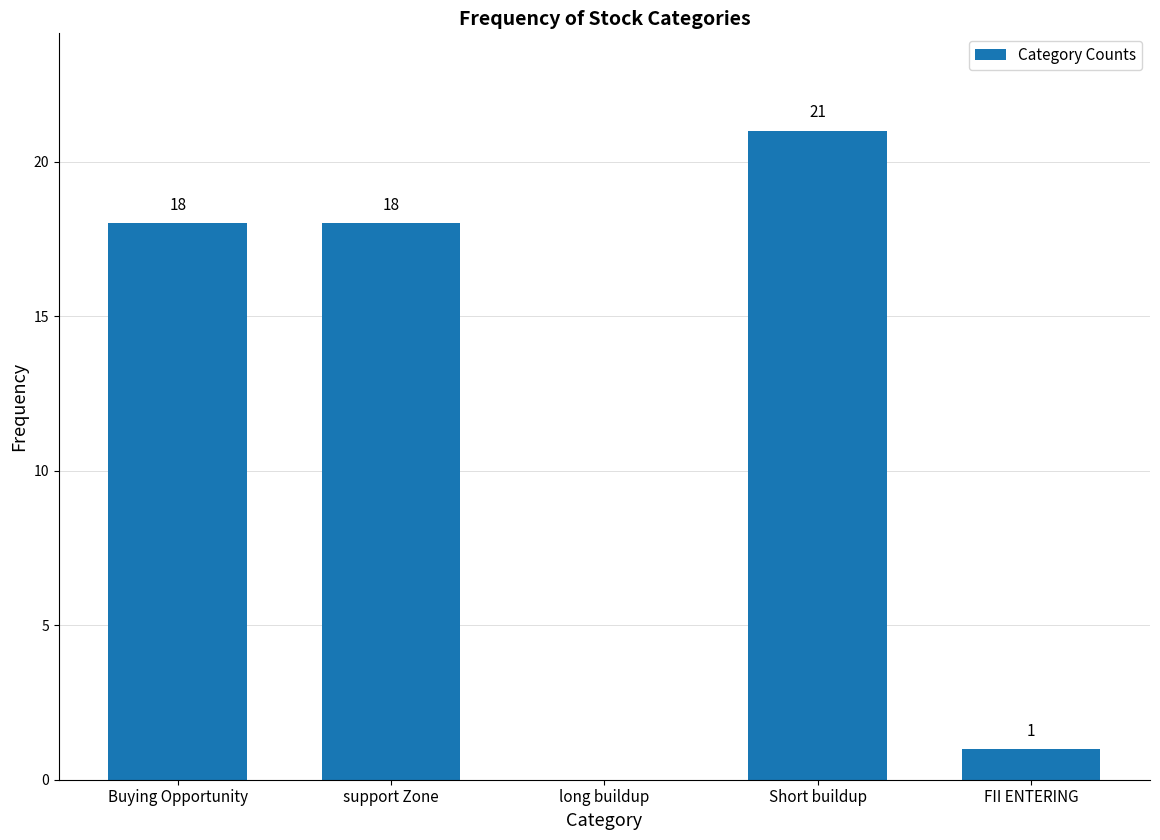

Reading right to left, transcribe all the data shown in this chart.

FII ENTERING=1	Short buildup=21	long buildup=0	support Zone=18	Buying Opportunity=18